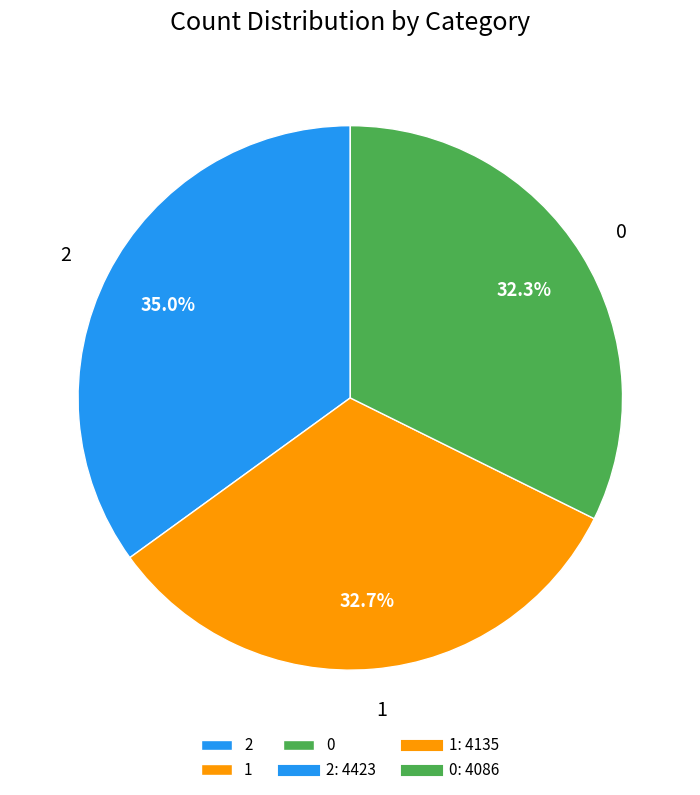

True or false: 0 accounts for 23% of the total.

False